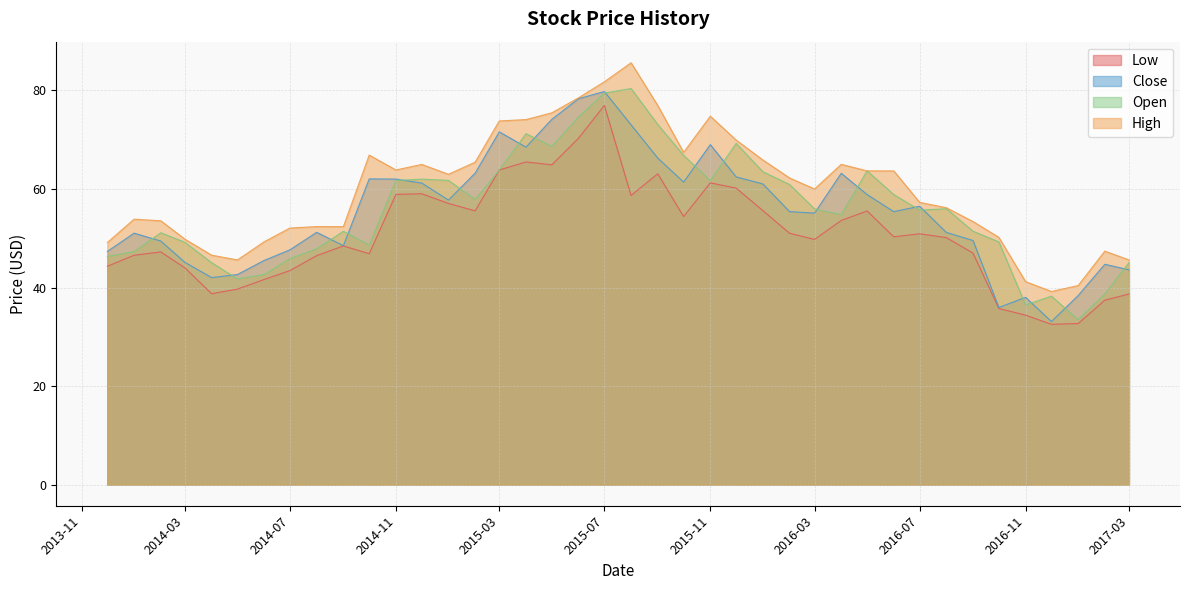

Rank the series by their maximum value, from highest to lowest.

High, Open, Close, Low